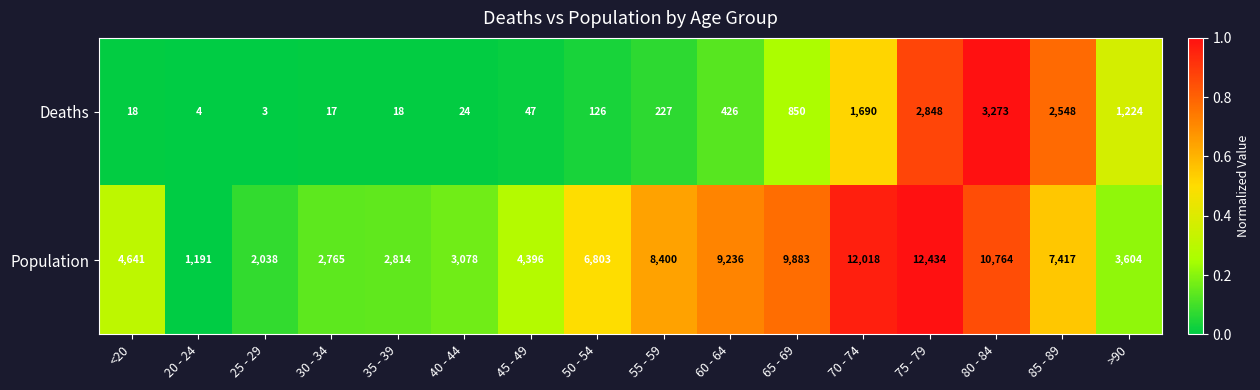

Between 45 - 49 and 65 - 69, which series saw the biggest shift?

Population